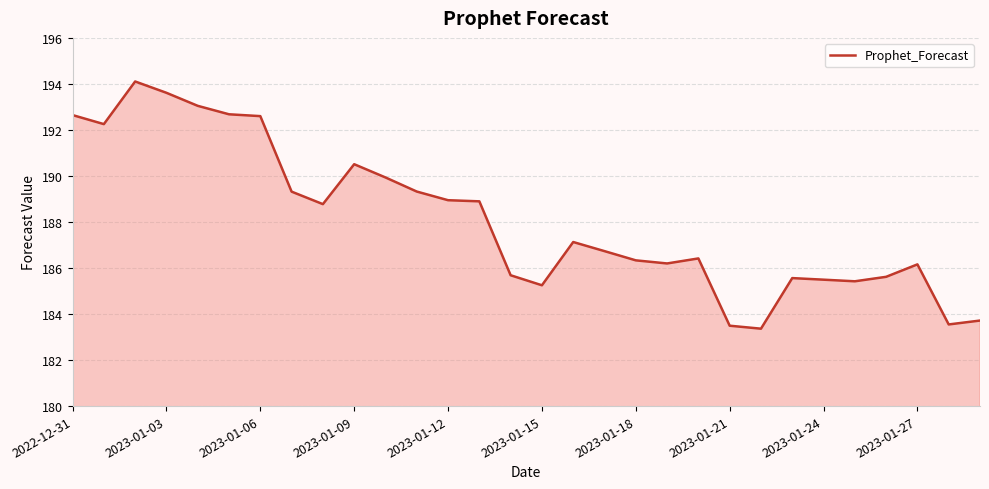

What is the sum of all values?

5642.8